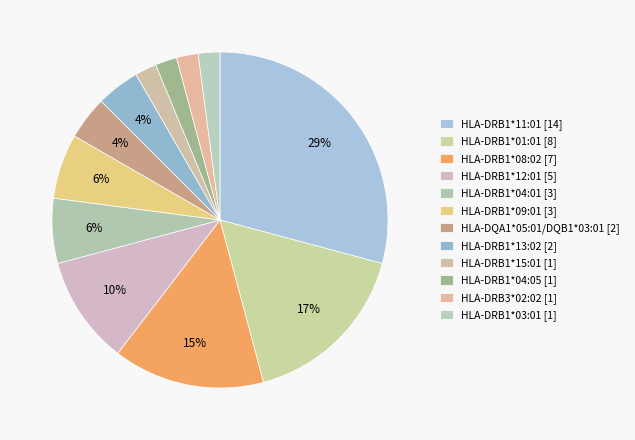

How many slices are in this pie chart?

12